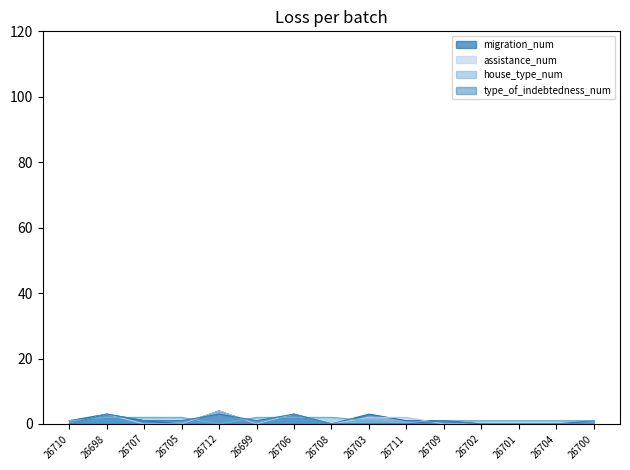

After their last crossing, which series has the higher values: type_of_indebtedness_num or house_type_num?

house_type_num